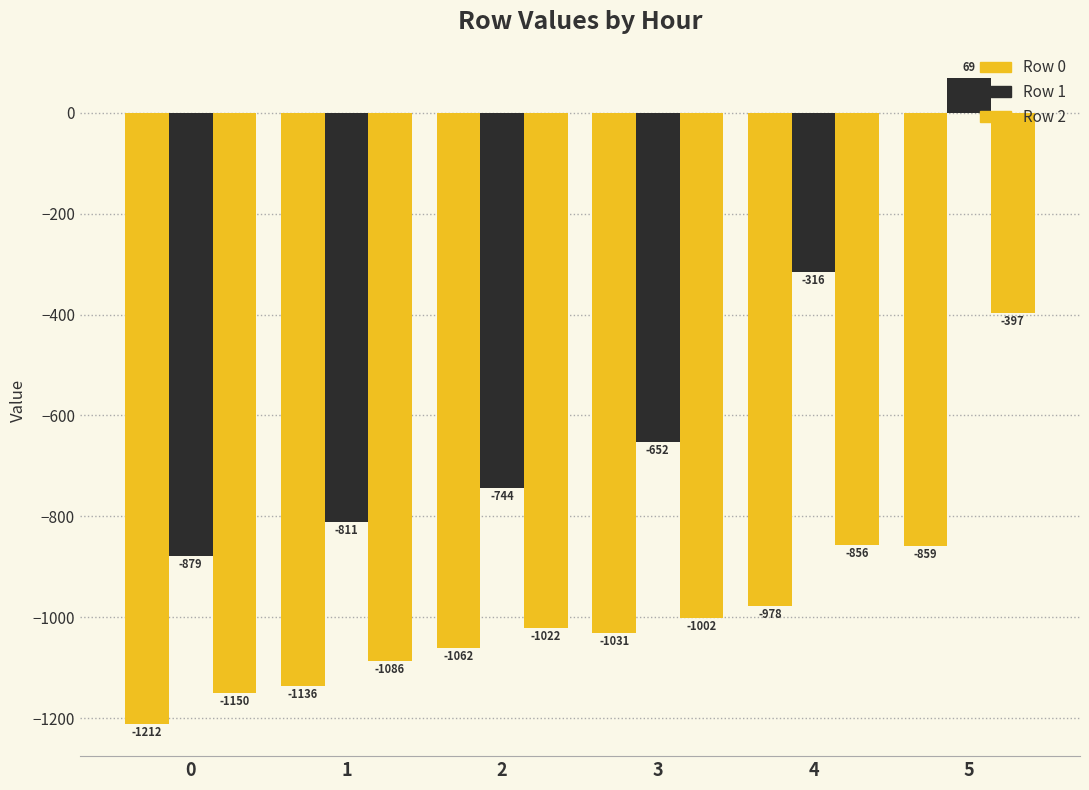

Reading left to right, transcribe all the data shown in this chart.

Row 0: 0=-1211.5	1=-1136.3	2=-1061.8	3=-1031.2	4=-977.6	5=-858.9
Row 1: 0=-879.3	1=-811.0	2=-743.5	3=-651.6	4=-316.1	5=69.3
Row 2: 0=-1150.3	1=-1086.2	2=-1021.5	3=-1002.0	4=-856.2	5=-396.7